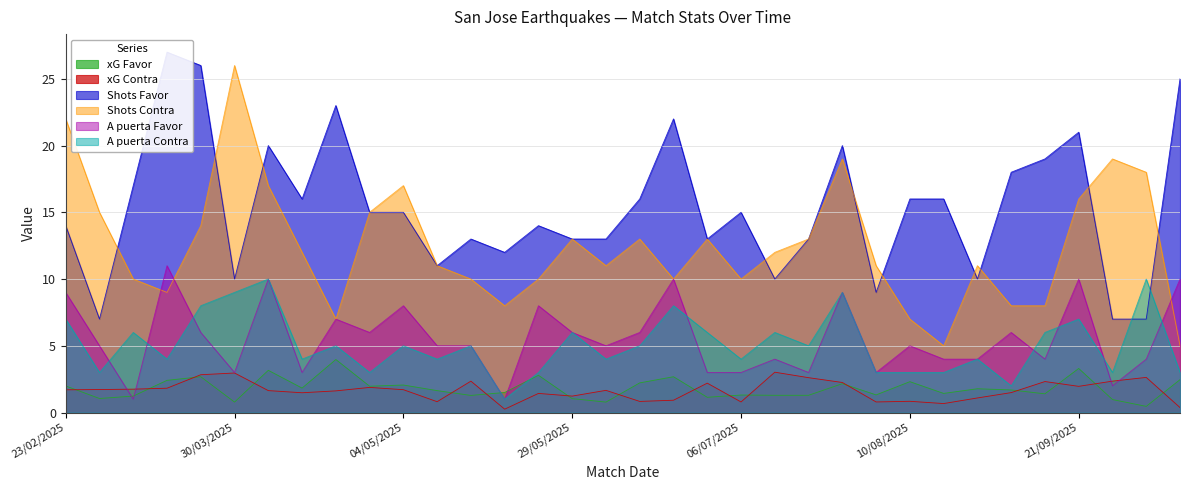

Does the chart have visible grid lines?

Yes